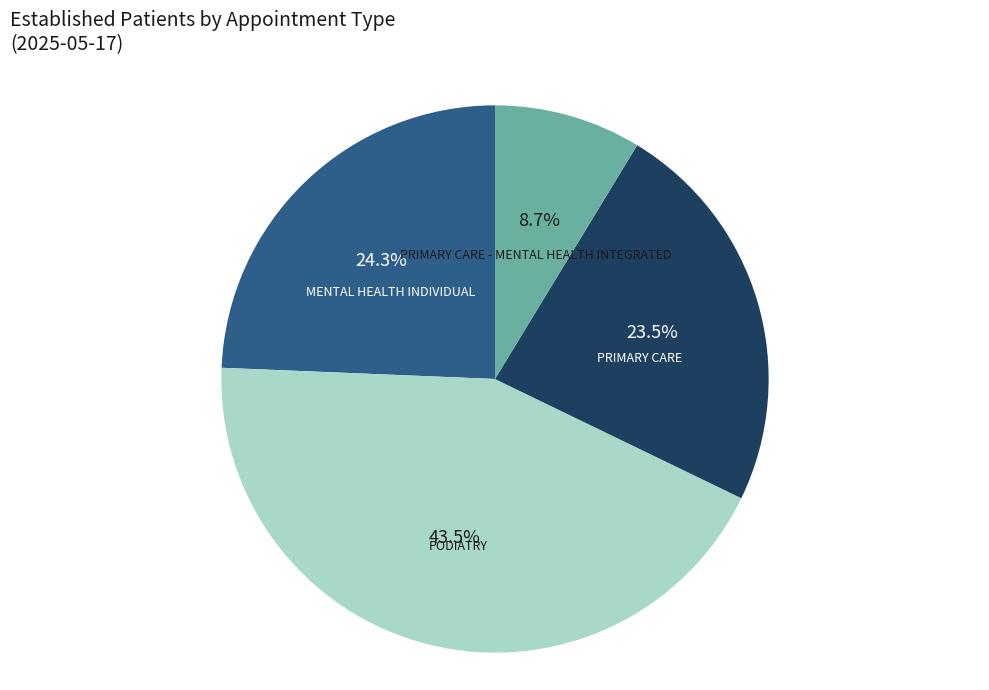

Is it true that PRIMARY CARE is 31% of the pie?

False